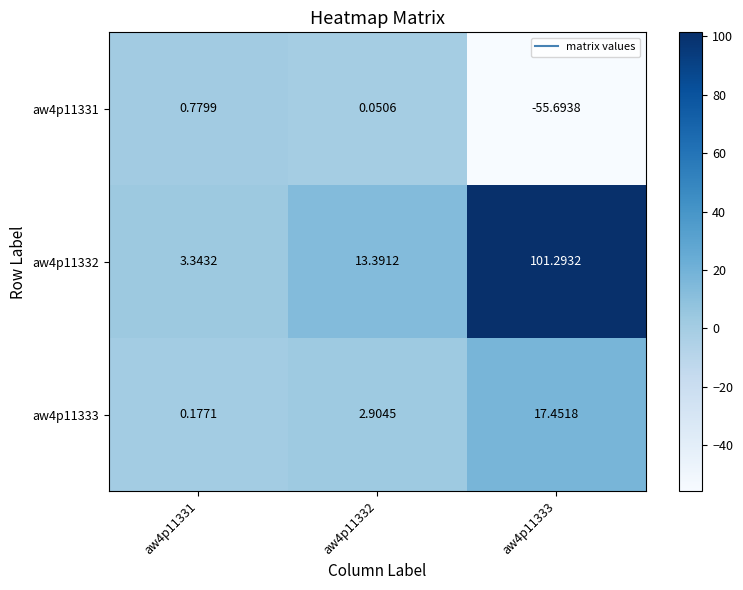

Is the value of aw4p11333 at aw4p11333 greater than the value of aw4p11331 at aw4p11331?

Yes